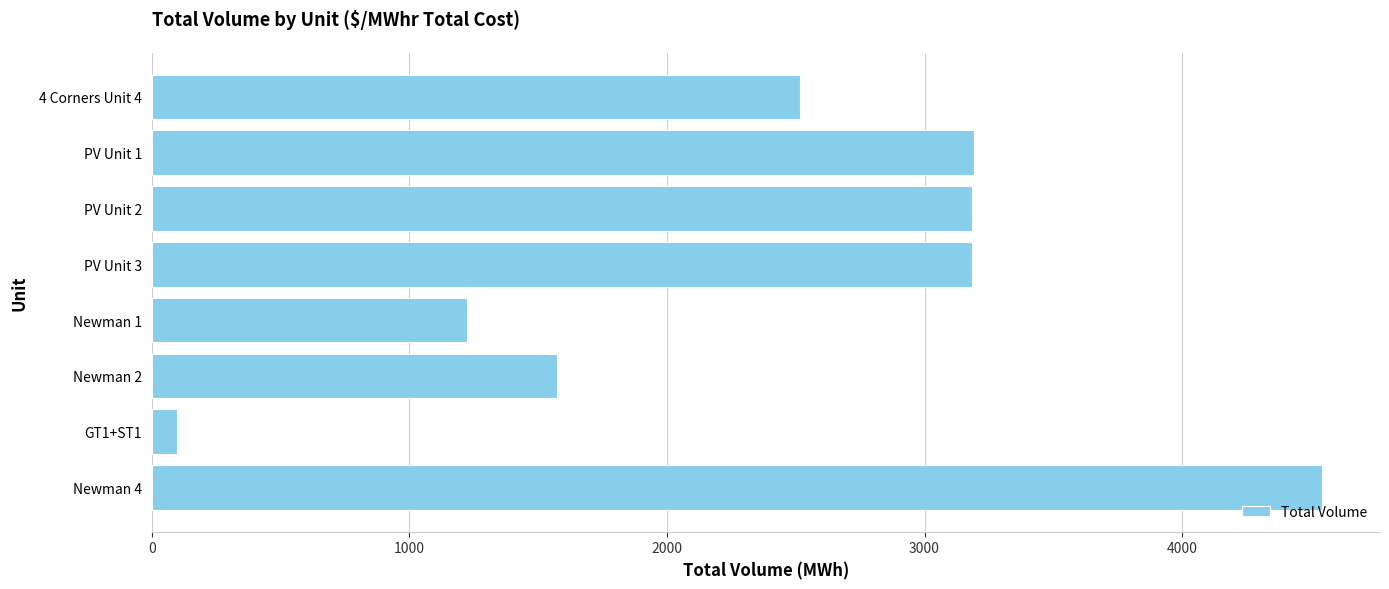

Read the value at Newman 1.

1225